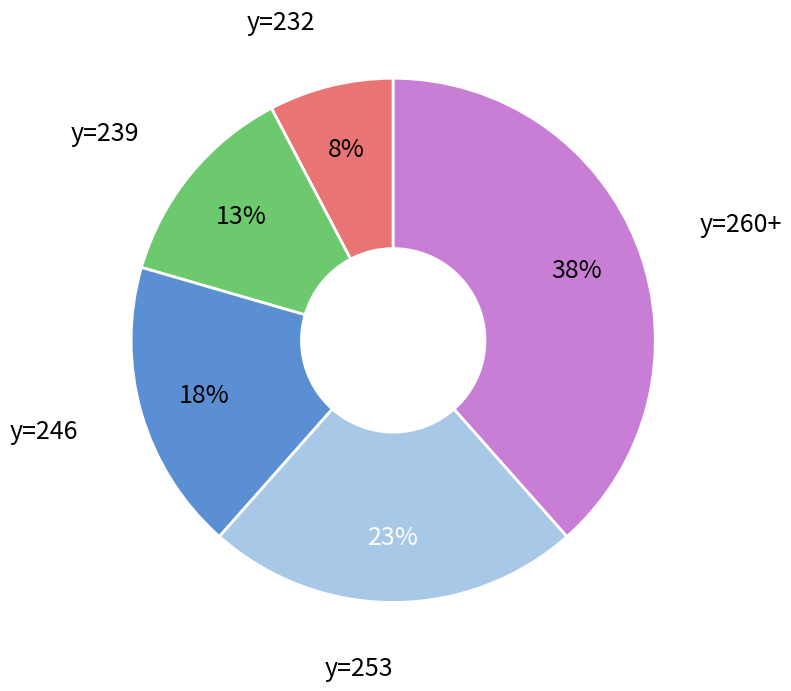

To the nearest percent, what is the average slice percentage?

20%